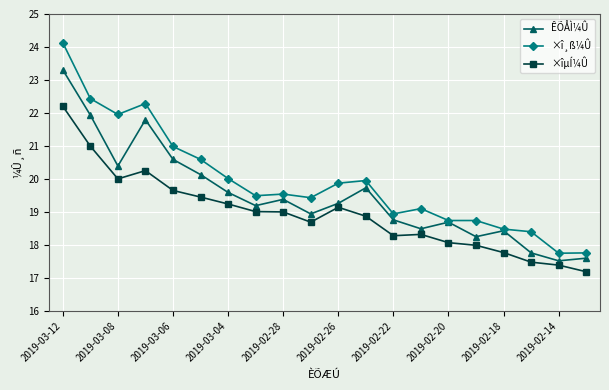

What is the smallest value displayed?

17.2